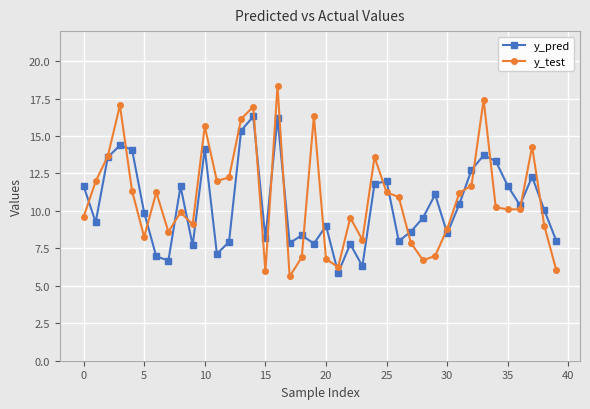

Rank the series by their maximum value, from highest to lowest.

y_test, y_pred